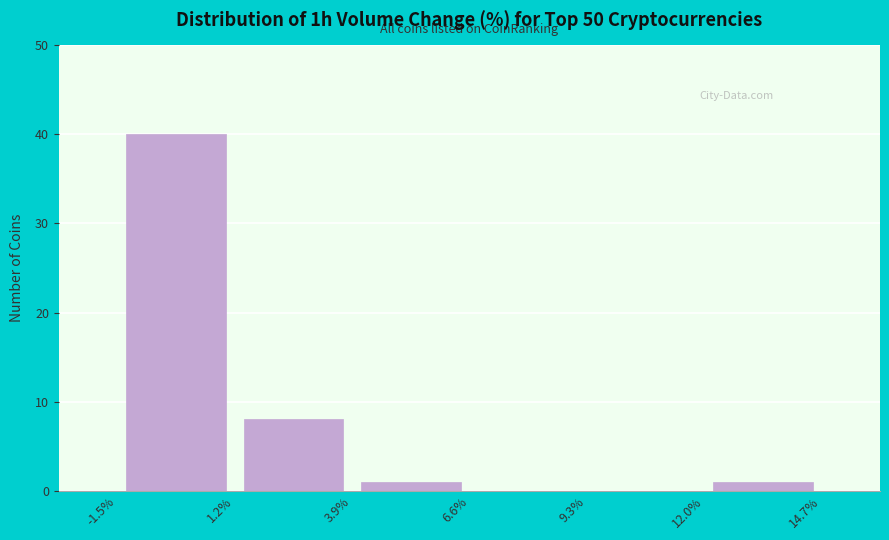

Reading left to right, list every bar in this chart as the range it spans on the x-axis followed by its height. The values are not printed on the chart, so give them approximately, as read against the axis.

-1.5% to 1.2%: 40
1.2% to 3.9%: 8
3.9% to 6.6%: 1
6.6% to 9.3%: 0
9.3% to 12.0%: 0
12.0% to 14.7%: 1